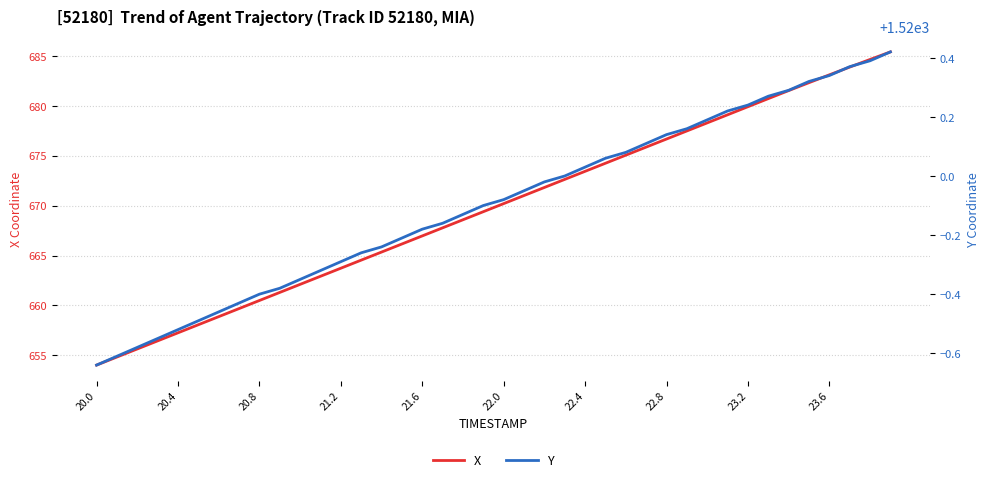

What are all the series names shown in the legend?

X, Y